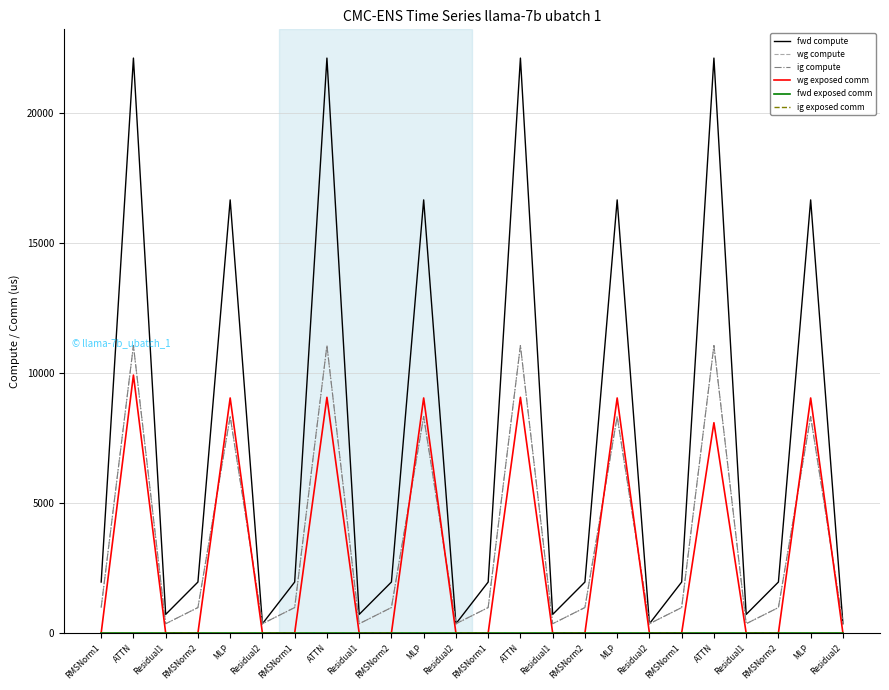

True or false: fwd compute has more than 0 points higher than both neighbors.

True